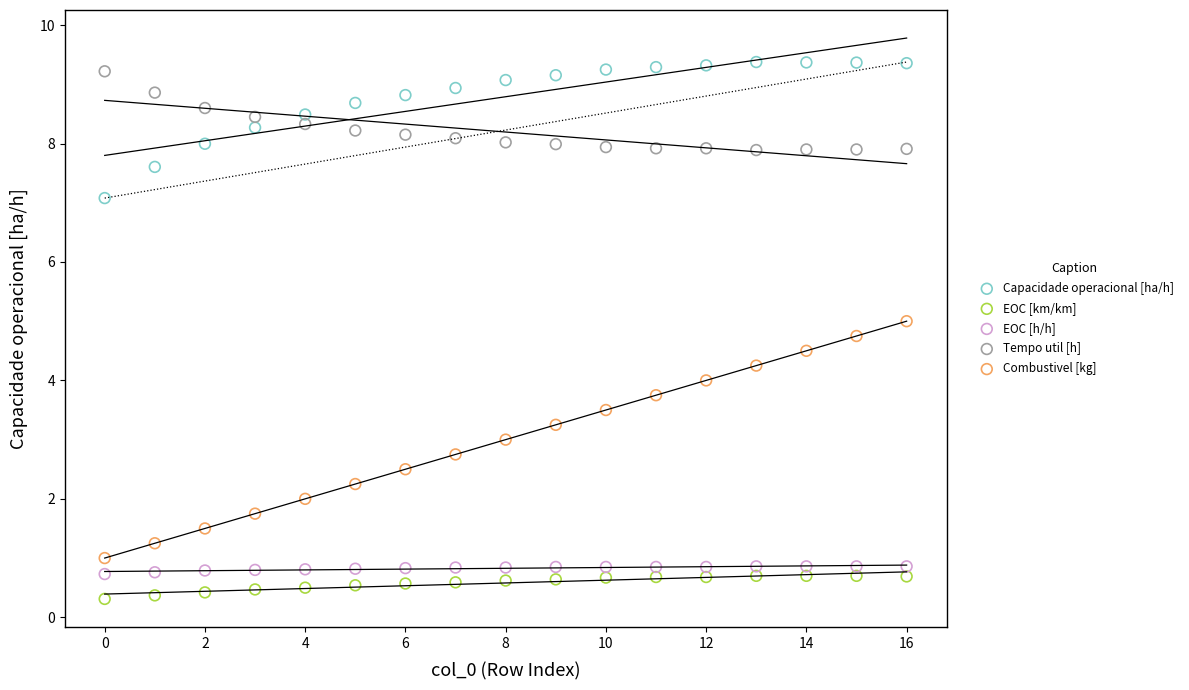

Across all data points, what is the range of Y values (max minus min)?

9.1